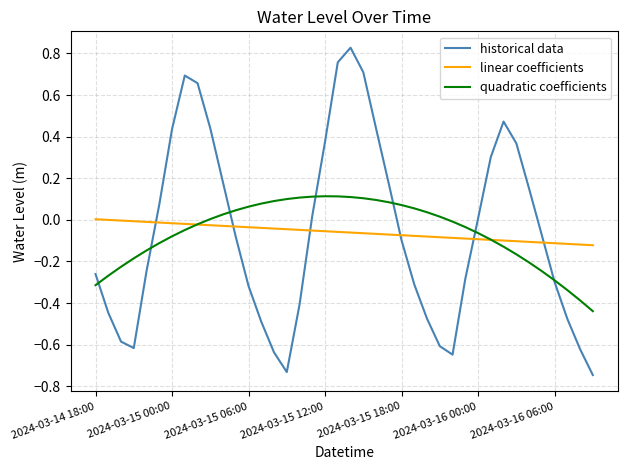

Which series ends up on top after the final intersection of linear coefficients and historical data?

linear coefficients